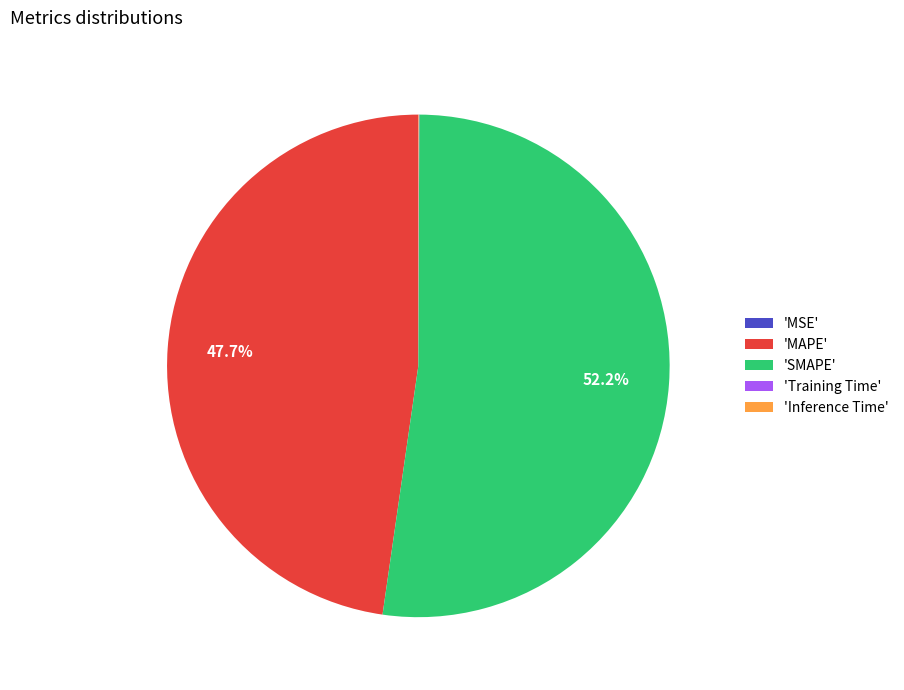

To the nearest percent, what is the average slice percentage?

20%